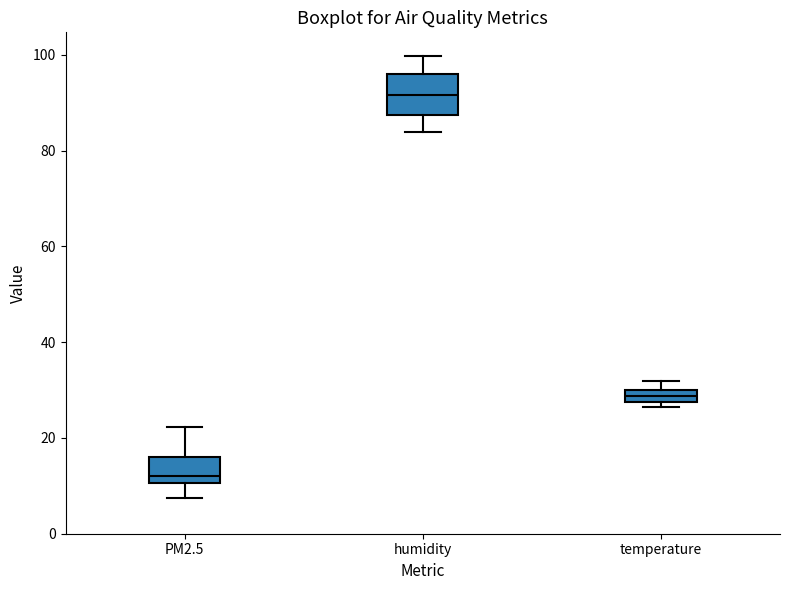

Which box has the highest median line?

humidity